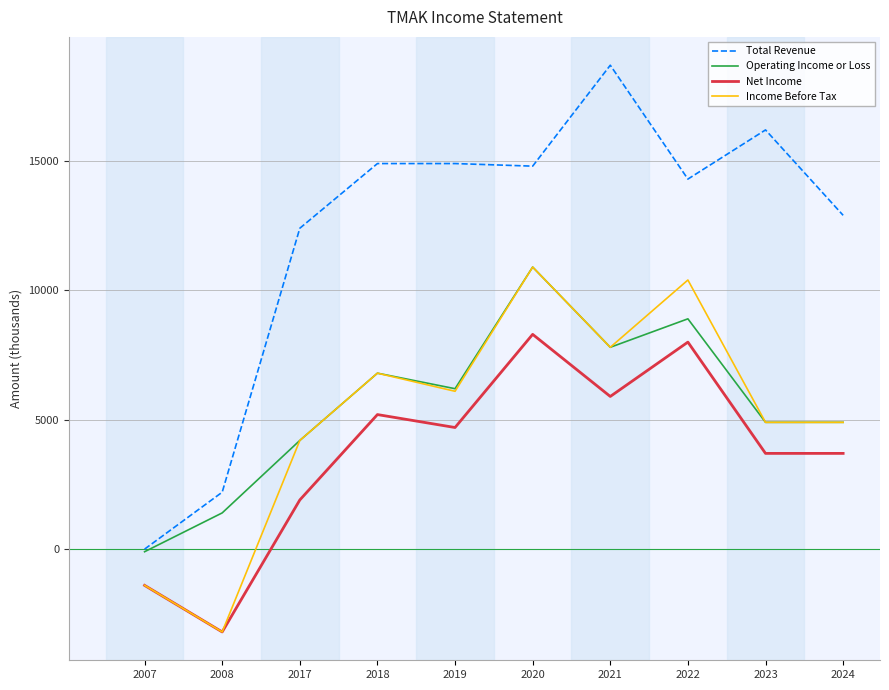

Is it true that Operating Income or Loss equals 10655 at 2018?

False